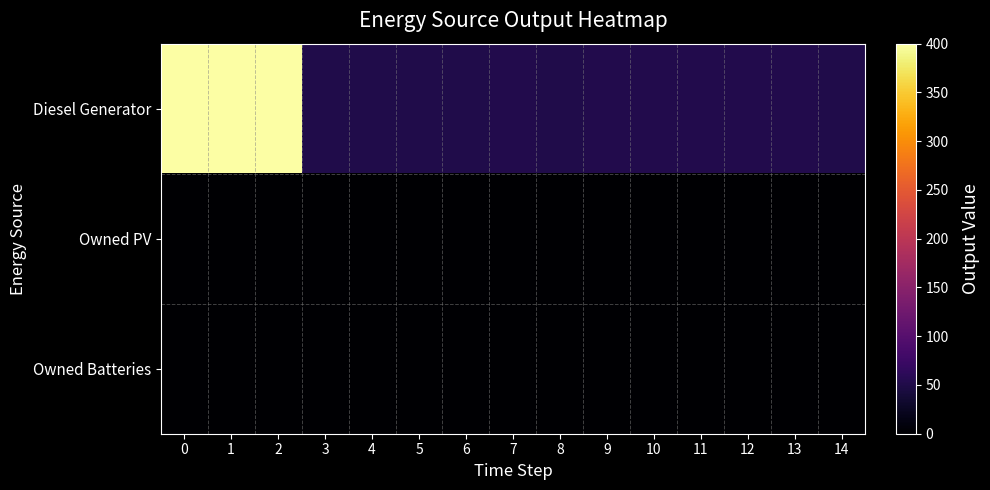

How many series are shown in this chart?

3